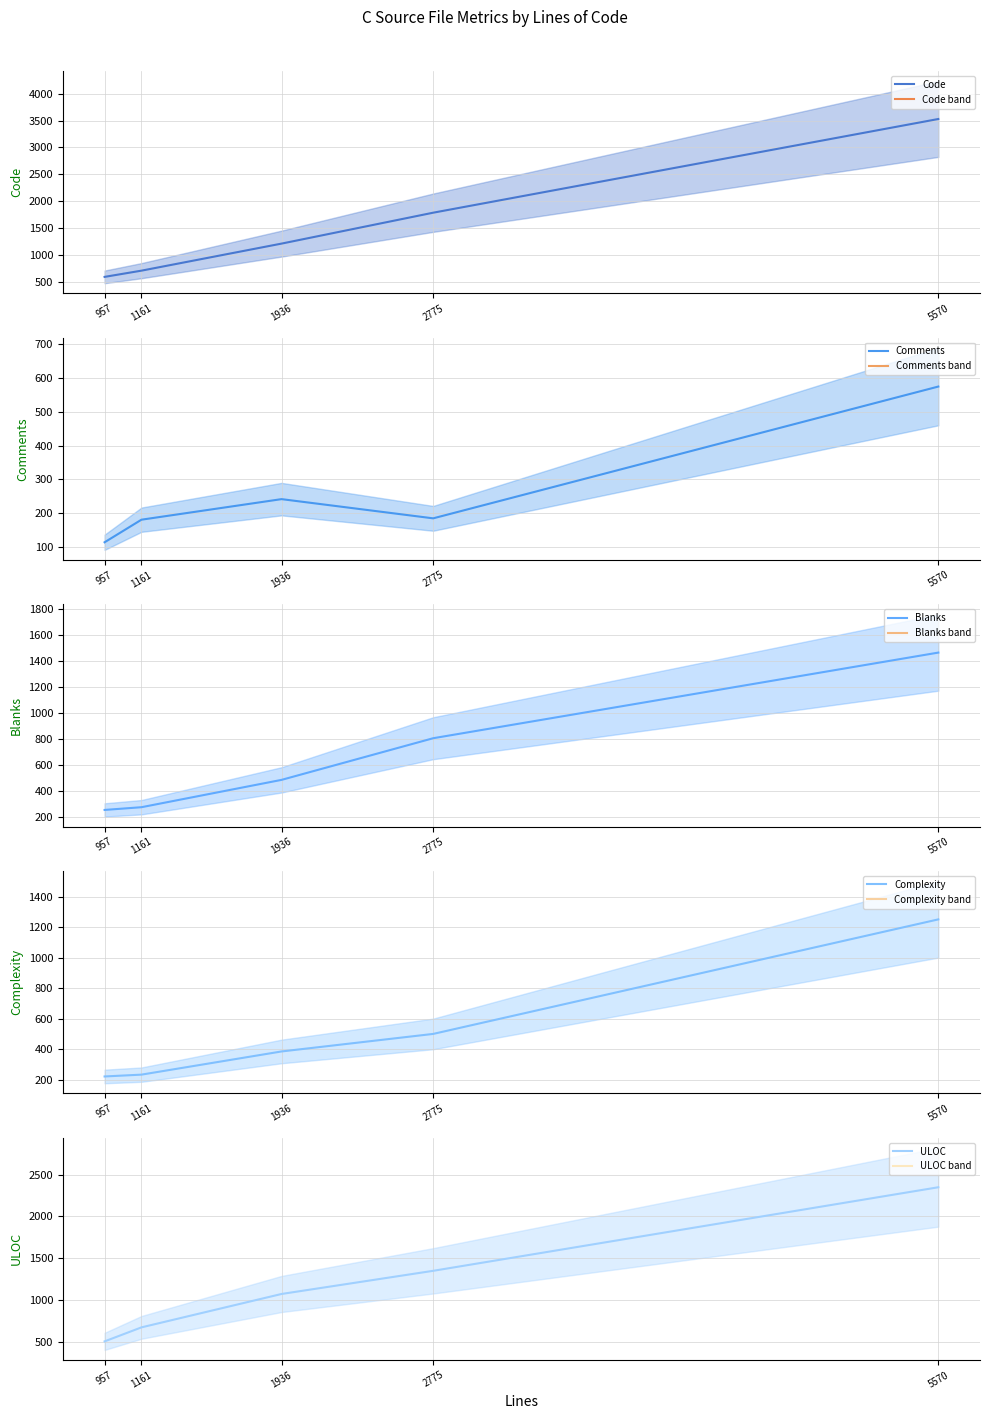

How many lines are shown in the chart?

5